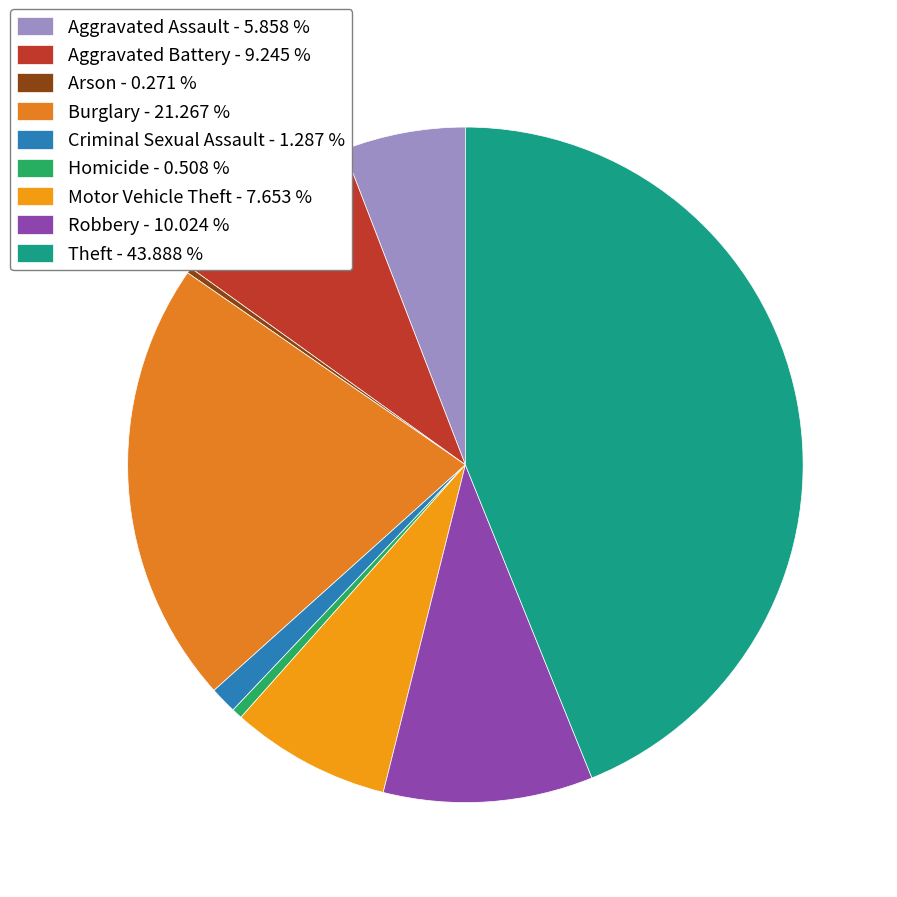

True or false: Burglary accounts for 21% of the total.

True